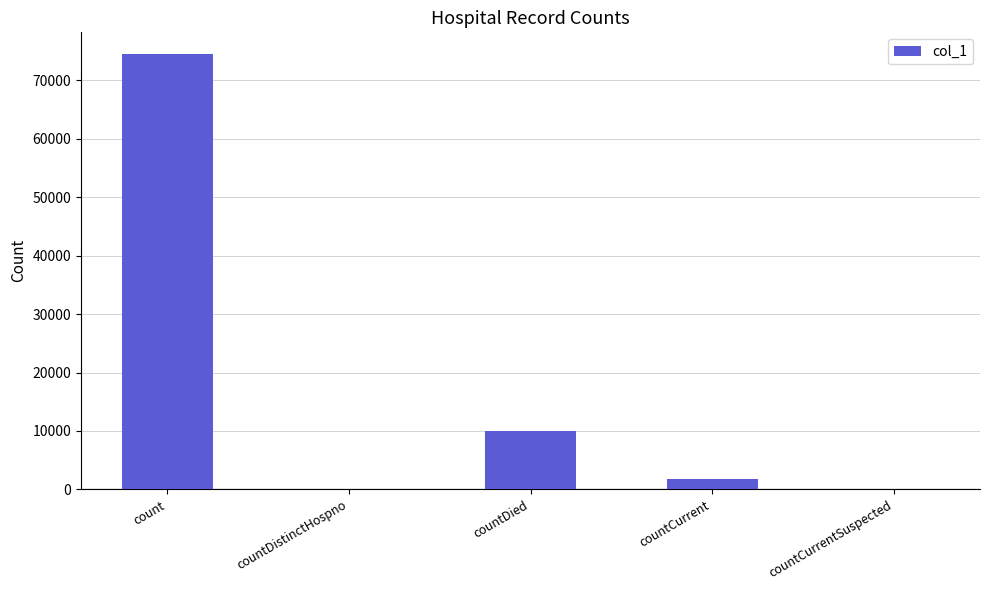

Is it true that the value at countDied is 9956?

True